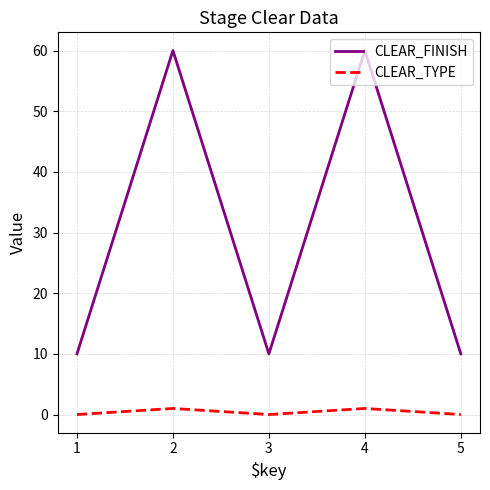

What is the maximum value shown in the chart?

60